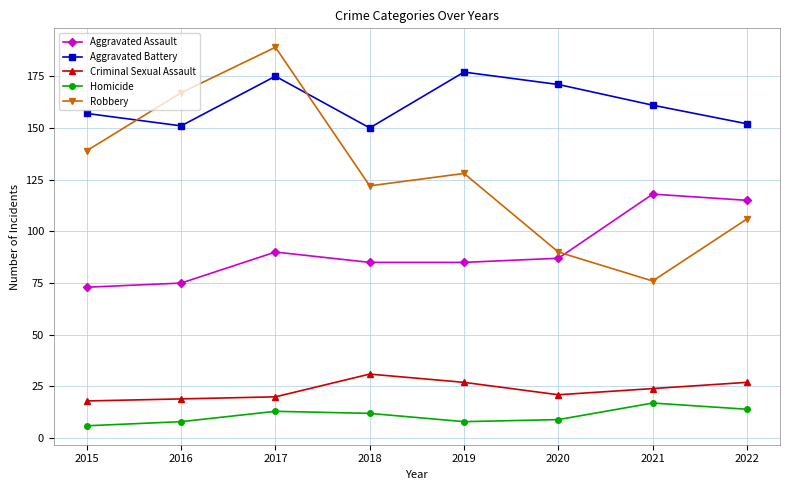

What are all the series names shown in the legend?

Aggravated Assault, Aggravated Battery, Criminal Sexual Assault, Homicide, Robbery